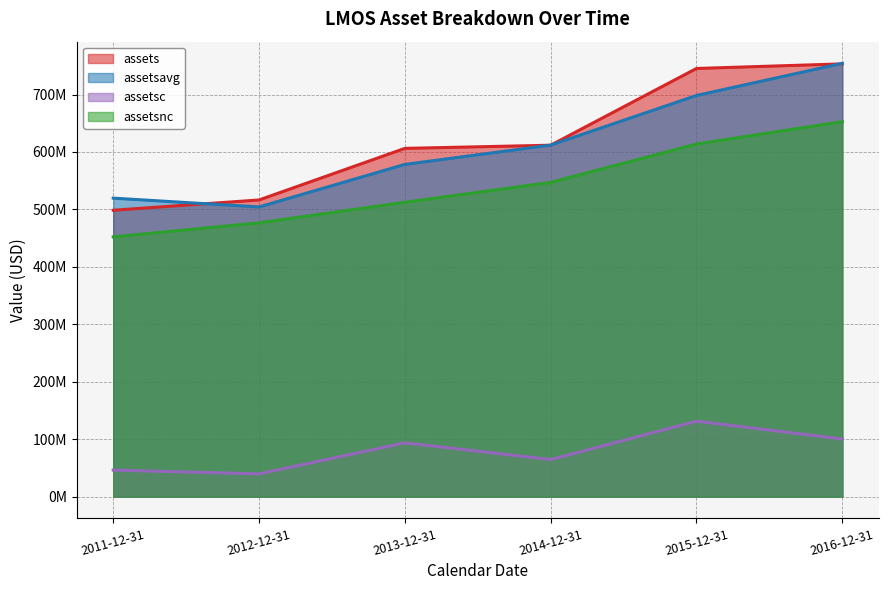

True or false: assets and assetsnc cross at least once.

False